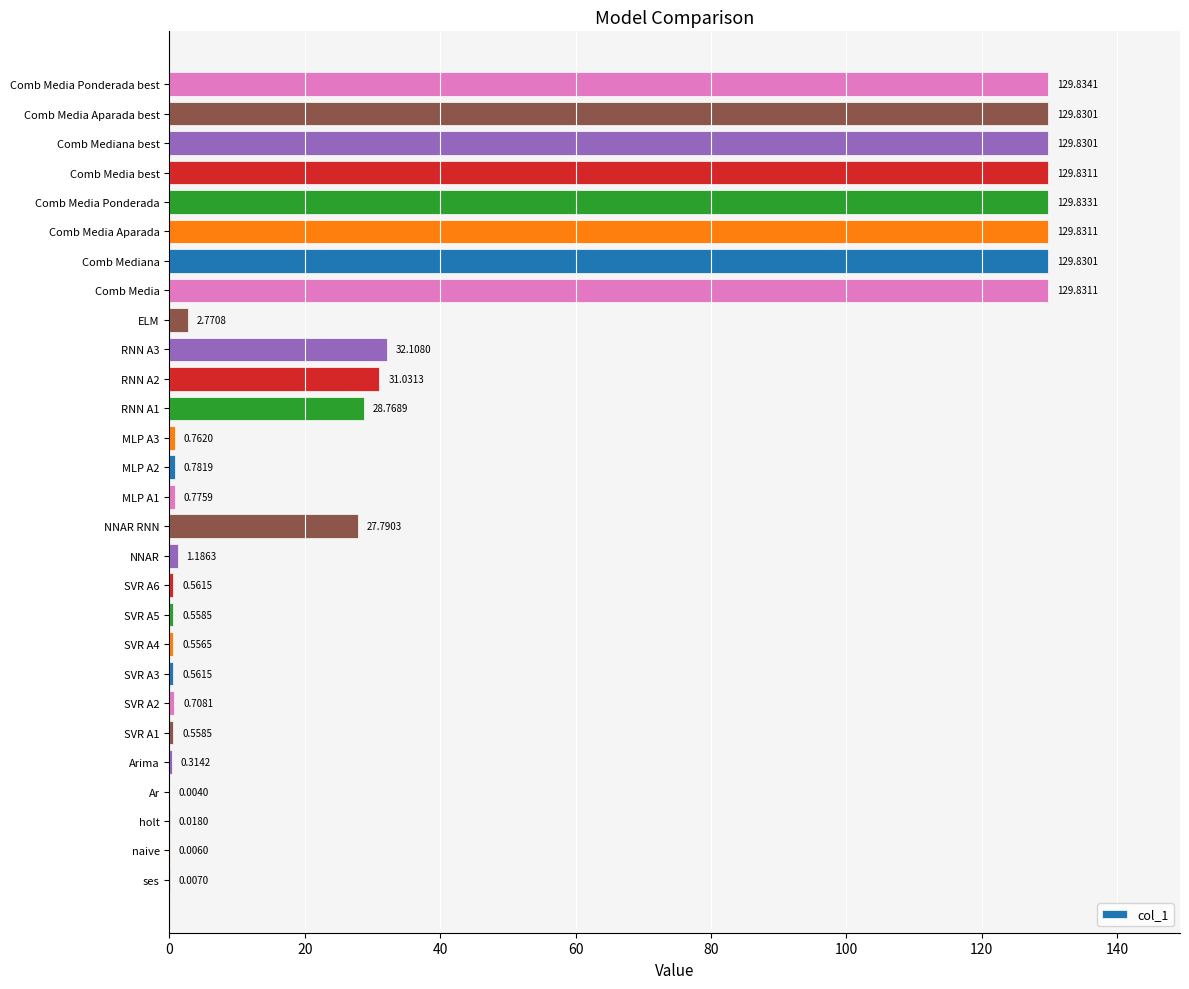

How many series are shown in this chart?

1